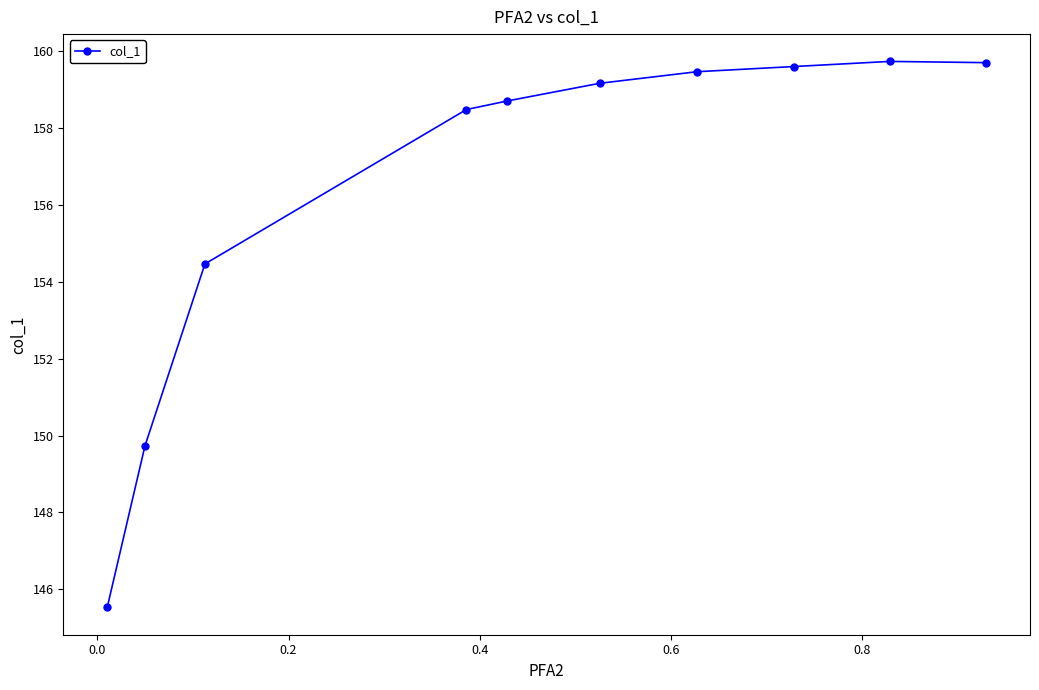

What is the average value?

156.5